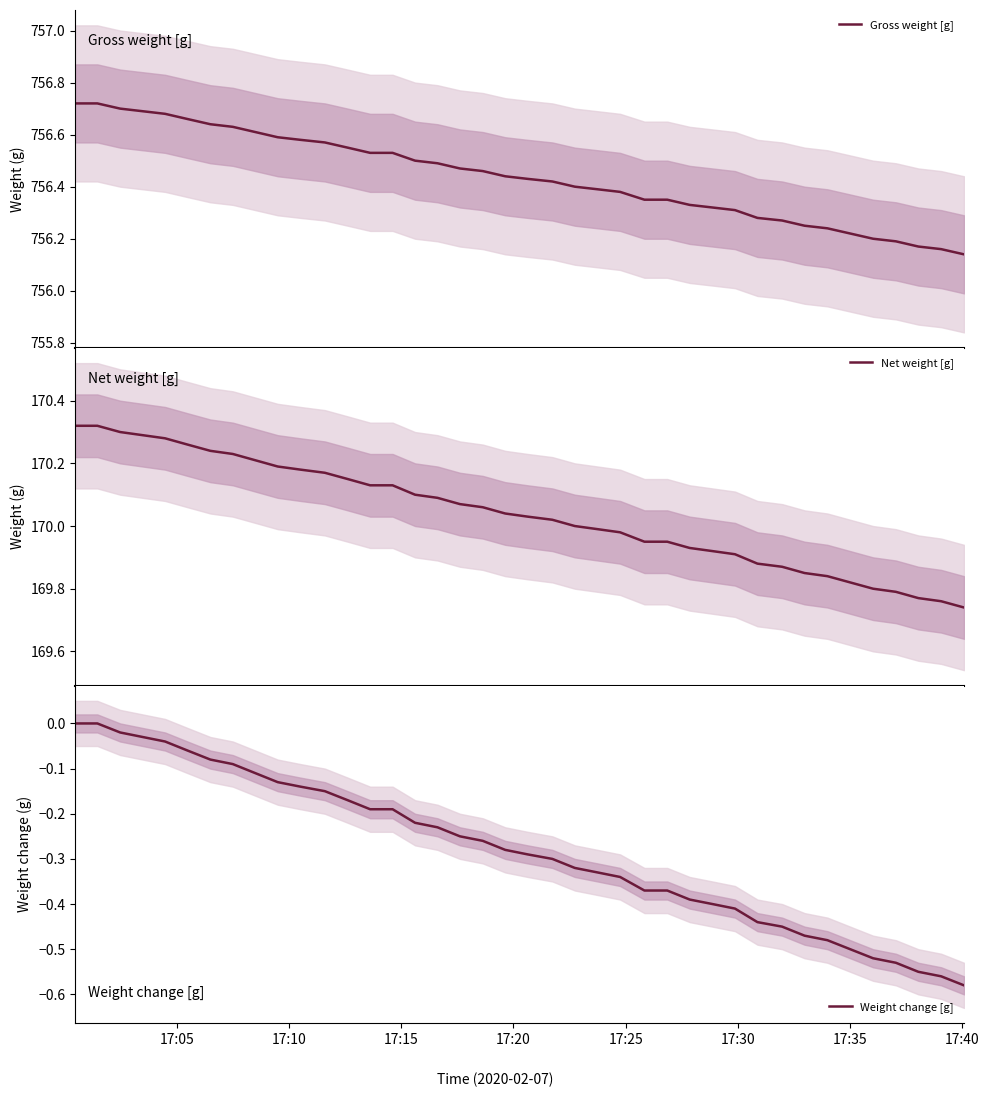

What is the smallest value displayed?

-0.6